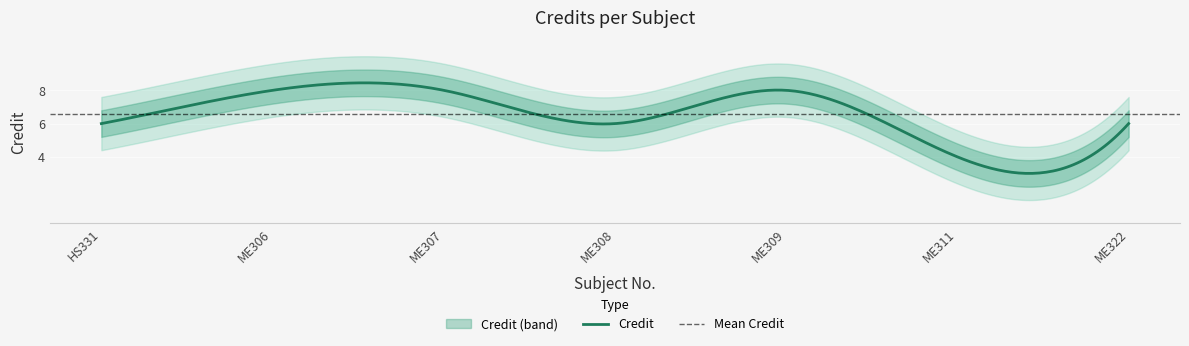

Count the number of values greater than 6.

3